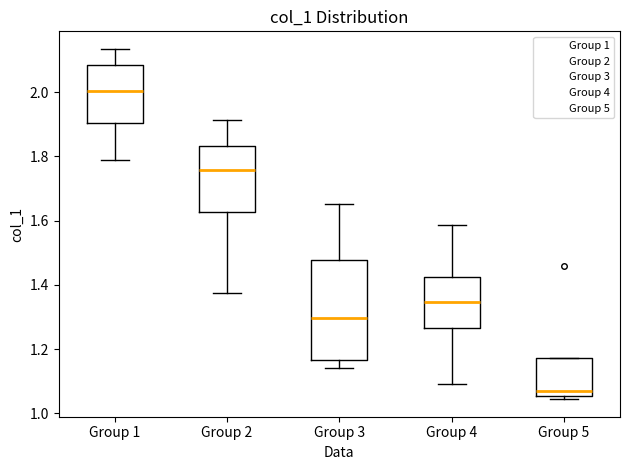

Reading left to right, transcribe this box plot: for each box, give where its median line is, the range the box spans, and where its two whiskers end, as read against the y-axis. The values are not printed on the chart, so give them approximately, as read against the axis.

Group 1: median 2.00, box 1.90 to 2.08, whiskers 1.78 to 2.14
Group 2: median 1.76, box 1.62 to 1.84, whiskers 1.38 to 1.92
Group 3: median 1.30, box 1.16 to 1.48, whiskers 1.14 to 1.66
Group 4: median 1.34, box 1.26 to 1.42, whiskers 1.10 to 1.58
Group 5: median 1.06 (just above the box's lower edge), box 1.06 to 1.18, whiskers 1.04 to 1.18